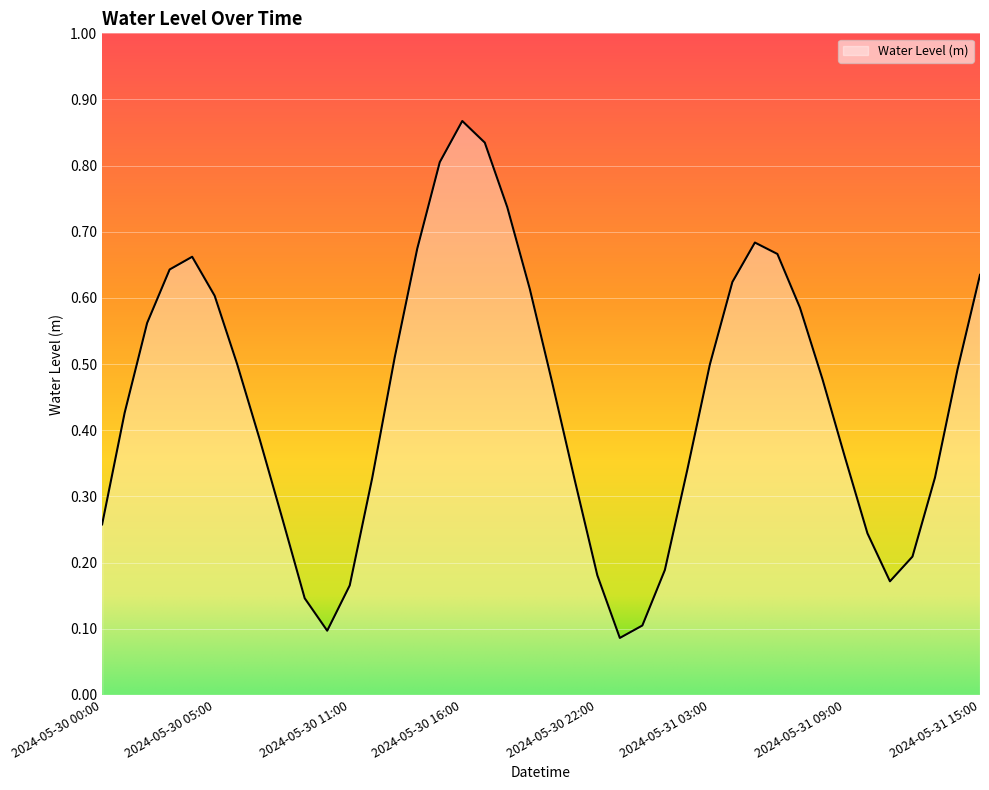

Where is the first local maximum?

2024-05-30 04:00